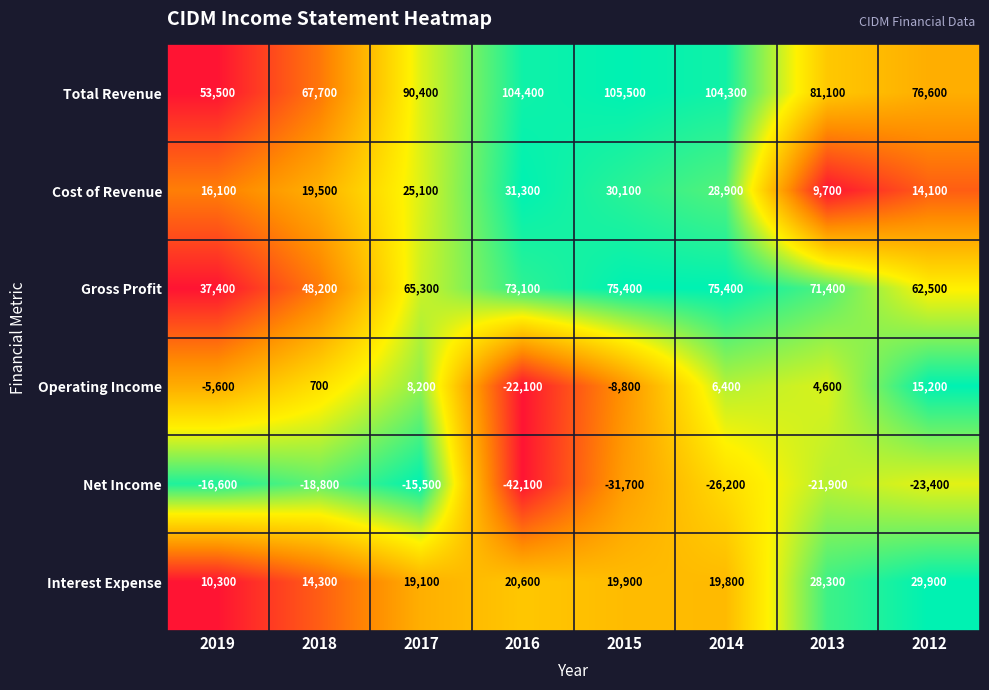

Is it true that Gross Profit equals 73100 at 2016?

True